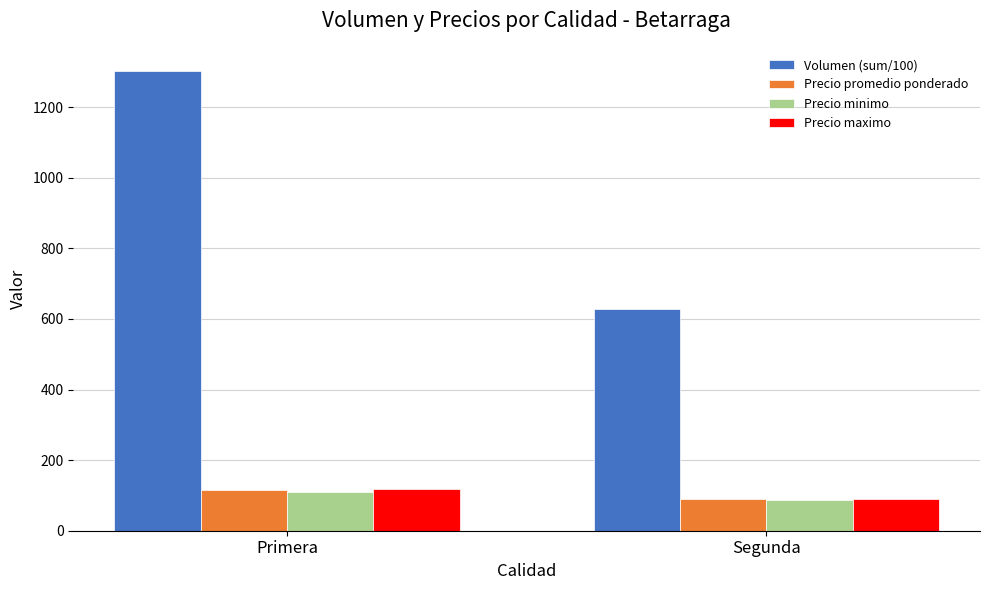

List the labels in order of Precio maximo value, smallest first.

Segunda, Primera